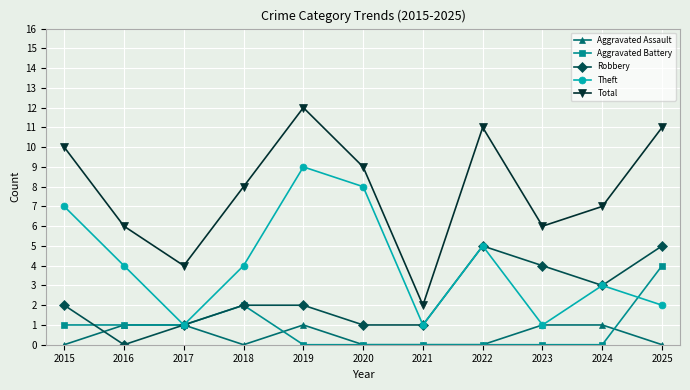

True or false: Aggravated Battery has more than 0 interior local peaks.

True